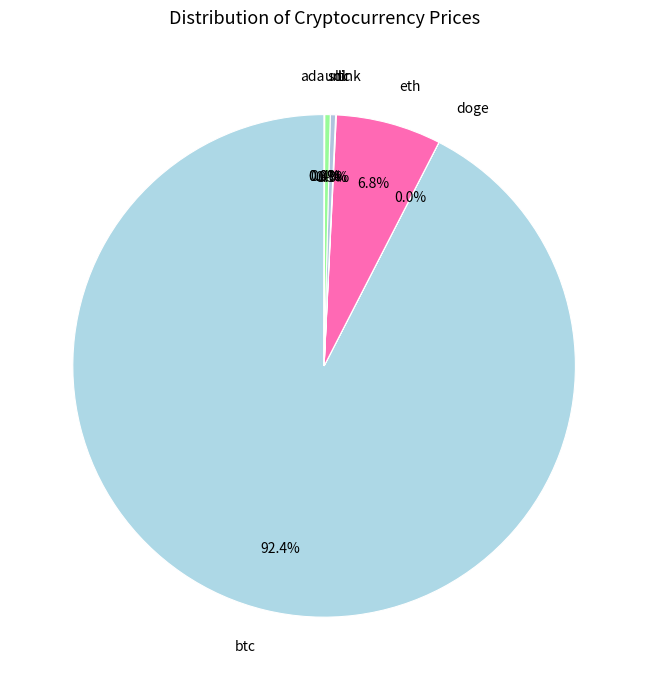

How many slices are in this pie chart?

8